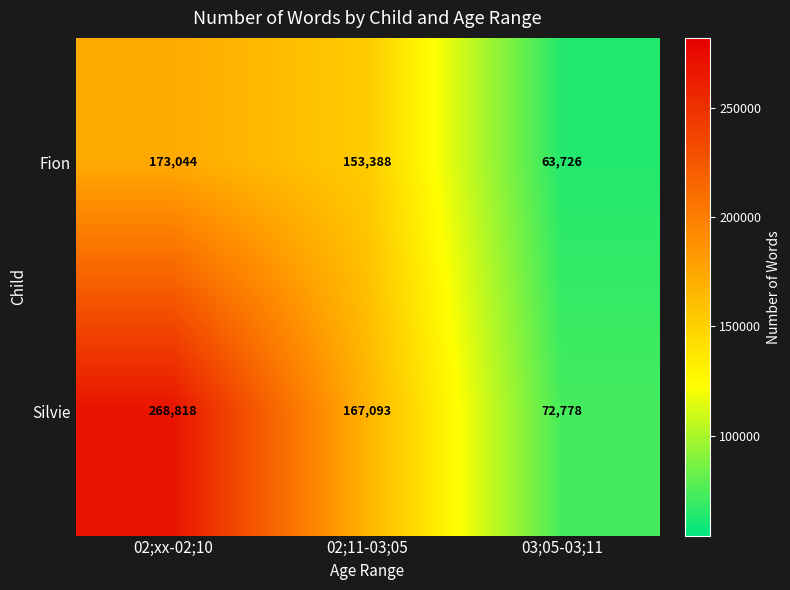

How many data points in Silvie are less than 167093?

1